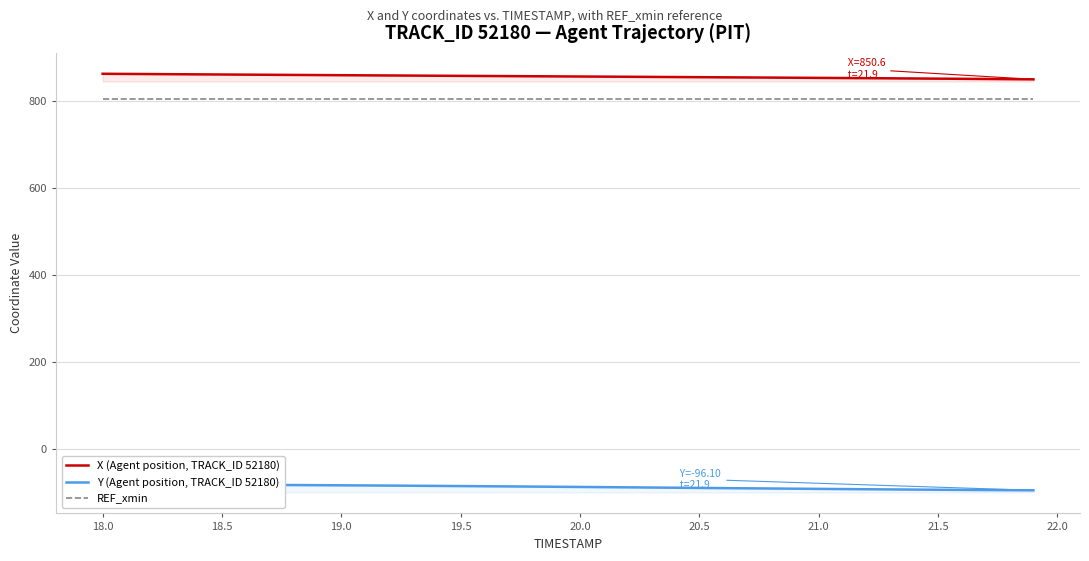

How many data points does each series have?

40